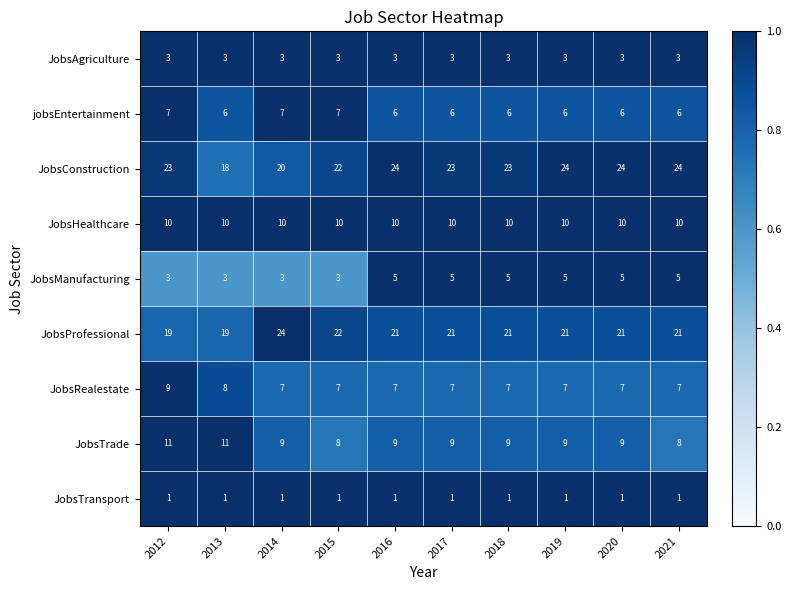

Rank the series at 2016 from highest to lowest value.

JobsConstruction, JobsProfessional, JobsHealthcare, JobsTrade, JobsRealestate, jobsEntertainment, JobsManufacturing, JobsAgriculture, JobsTransport